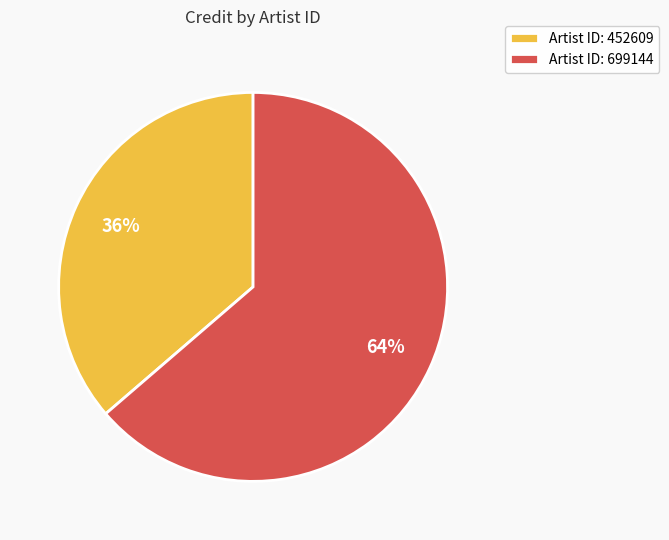

To the nearest percent, what is the average slice percentage?

50%